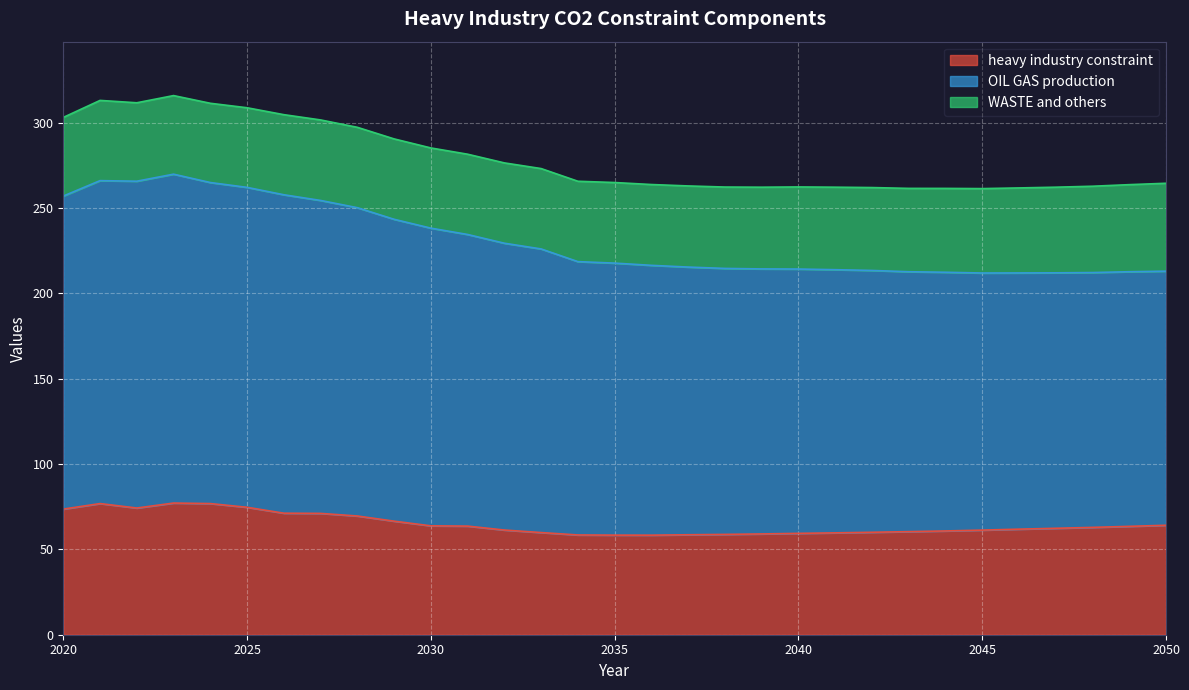

What is the highest value of the heavy industry constraint series?

77.1